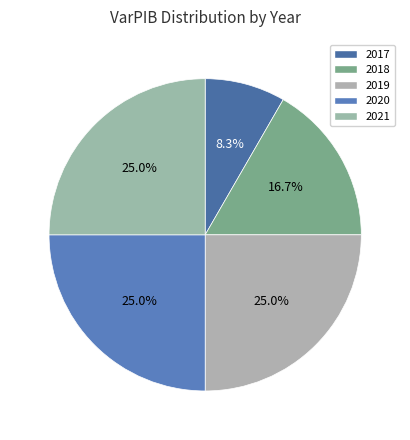

How many slices are in this pie chart?

5